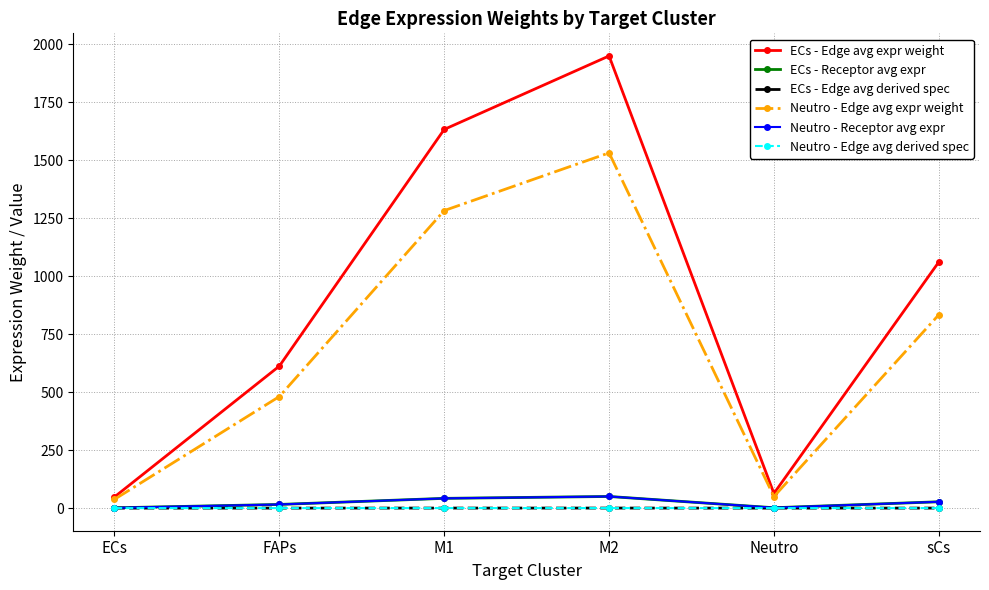

What is the value of the Neutro - Edge avg derived spec point at the 3rd from the left?

0.1